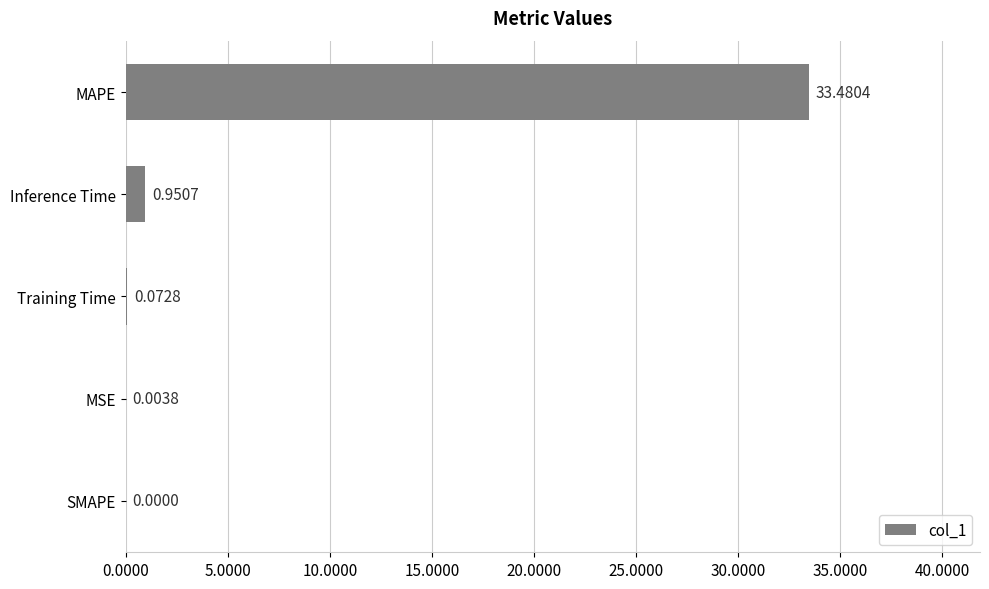

At which label is the value closest to 16?

Inference Time